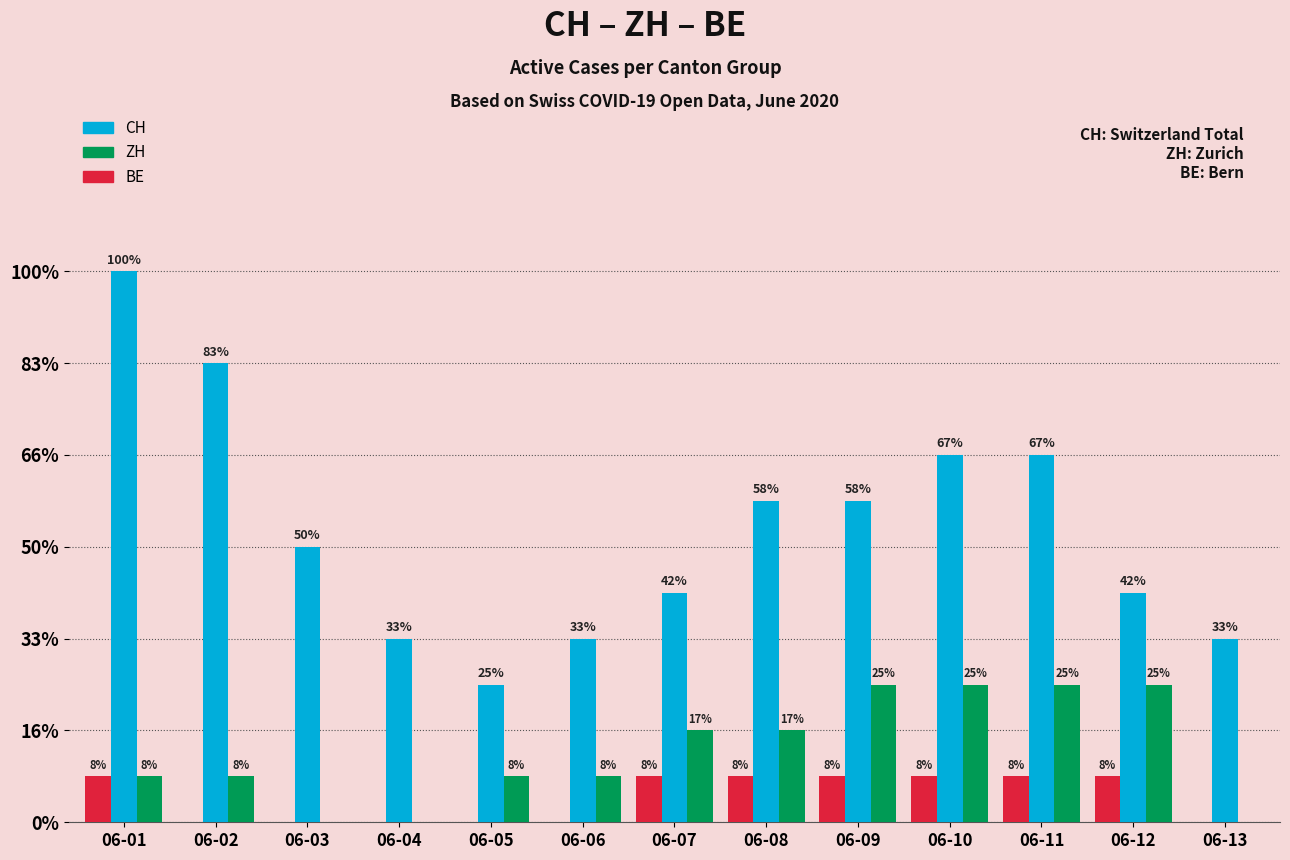

Are the bars horizontal?

No